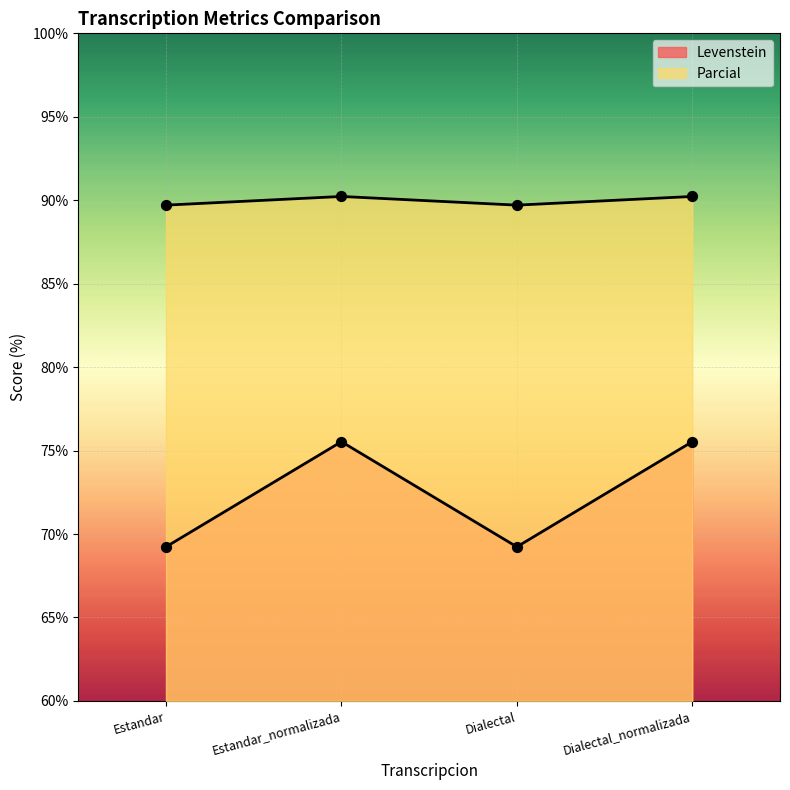

What are all the series names shown in the legend?

Levenstein, Parcial